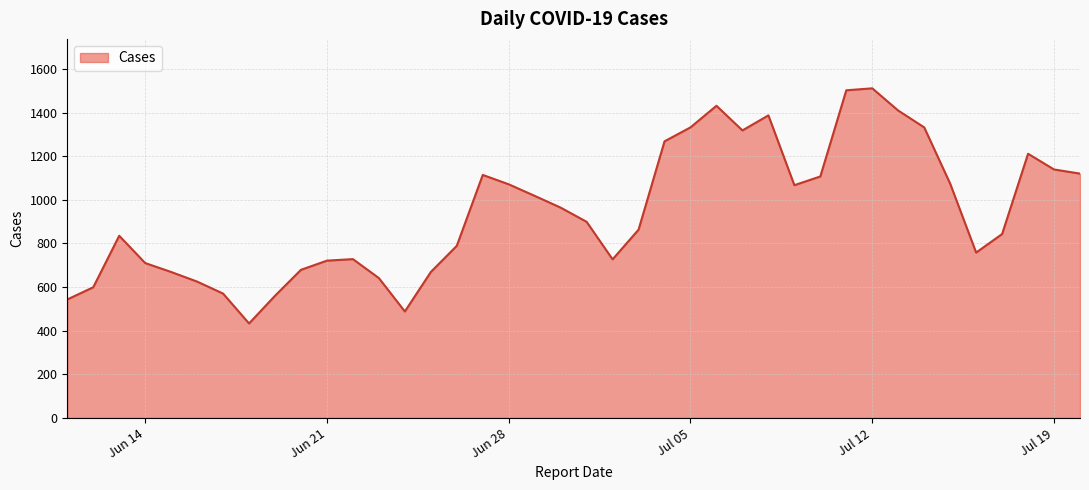

What is the difference between the maximum and minimum values?

1078